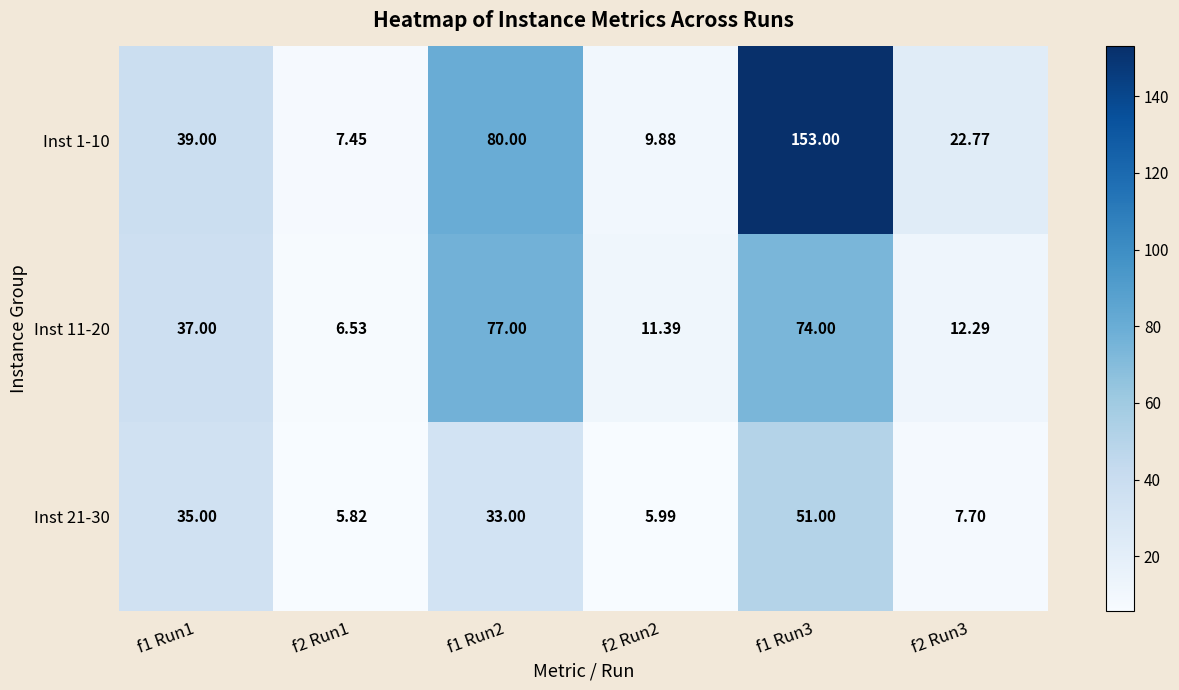

Between f1 Run1 and f2 Run1, which series saw the biggest shift?

Inst 1-10